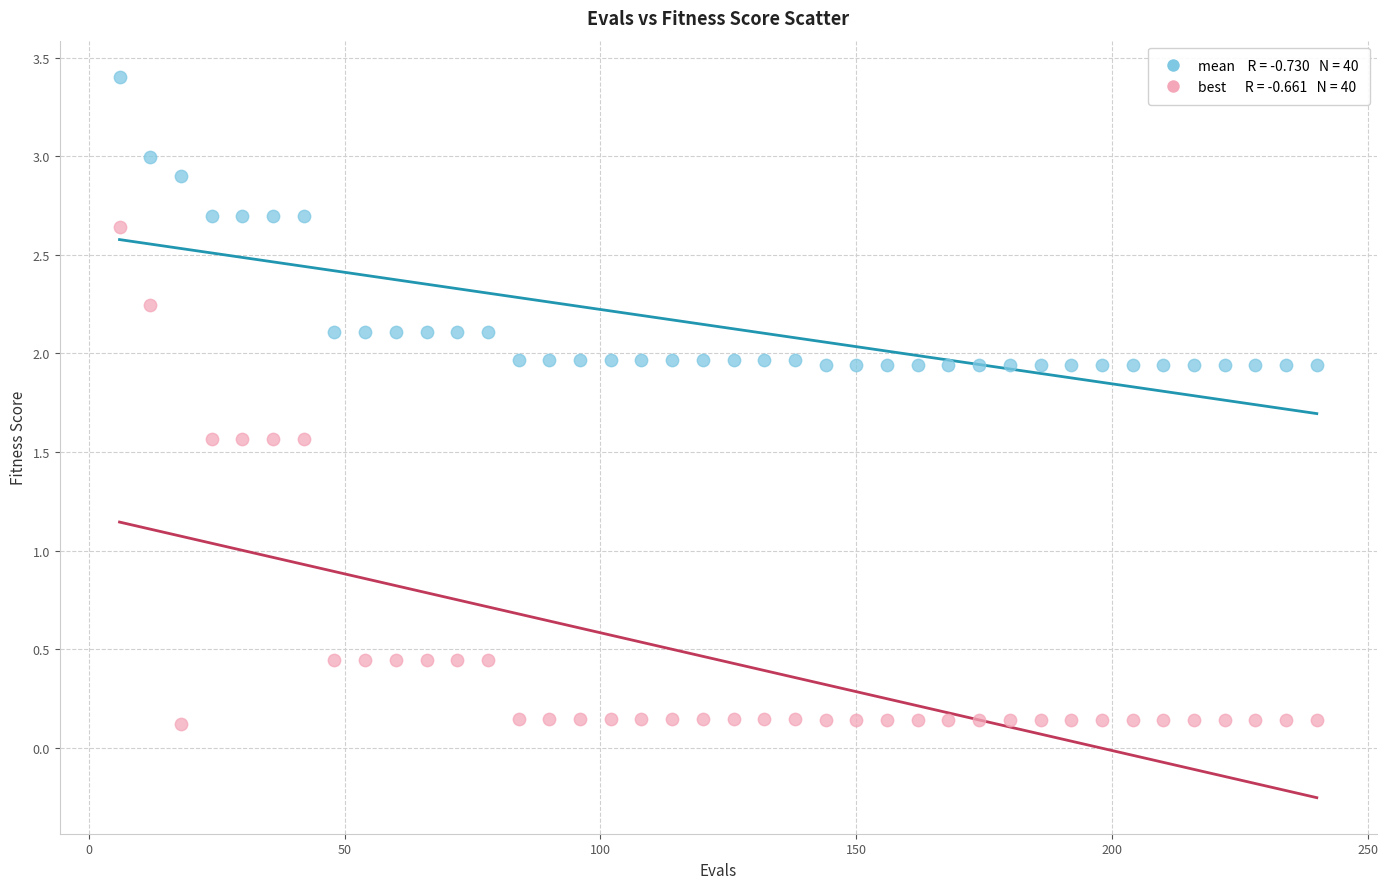

Across all data points, what is the range of X values (max minus min)?

234.0